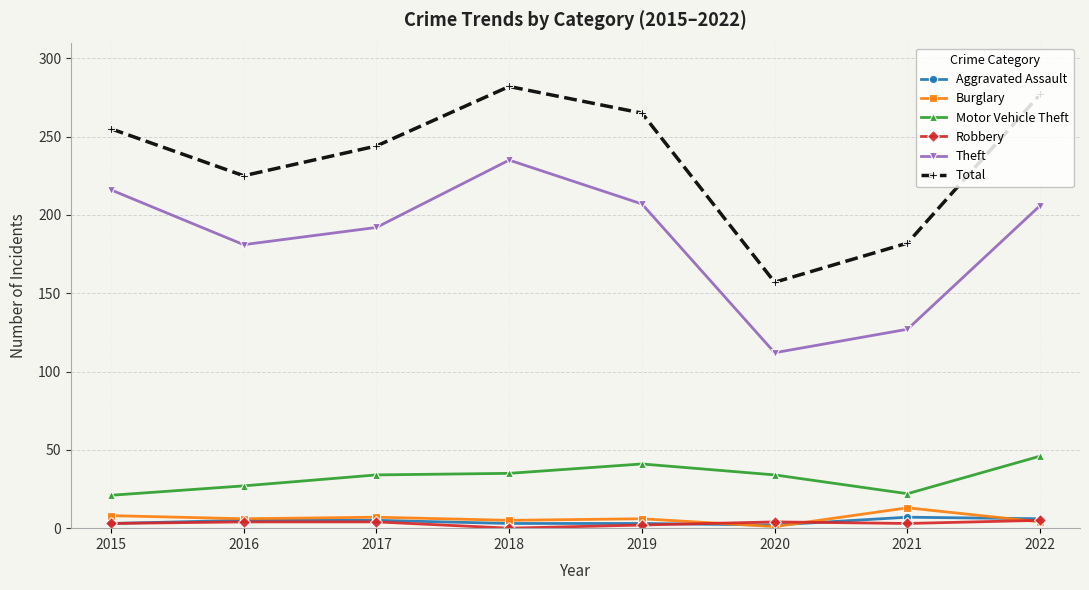

What is the difference between the Burglary values at 2016 and 2015?

2